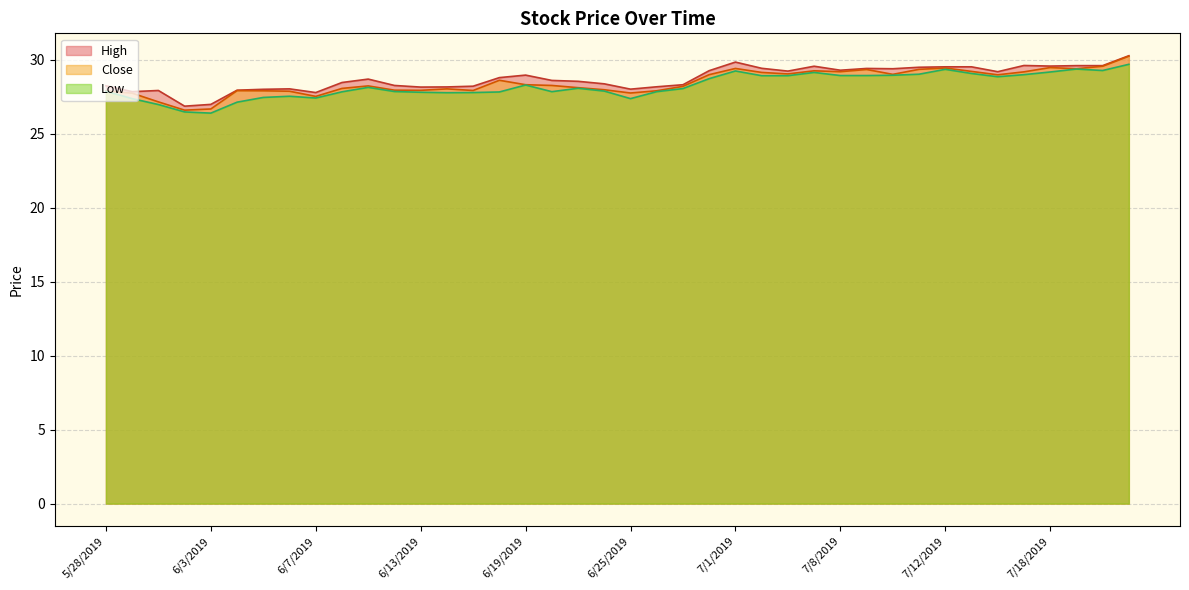

What is the minimum value shown in the chart?

26.4